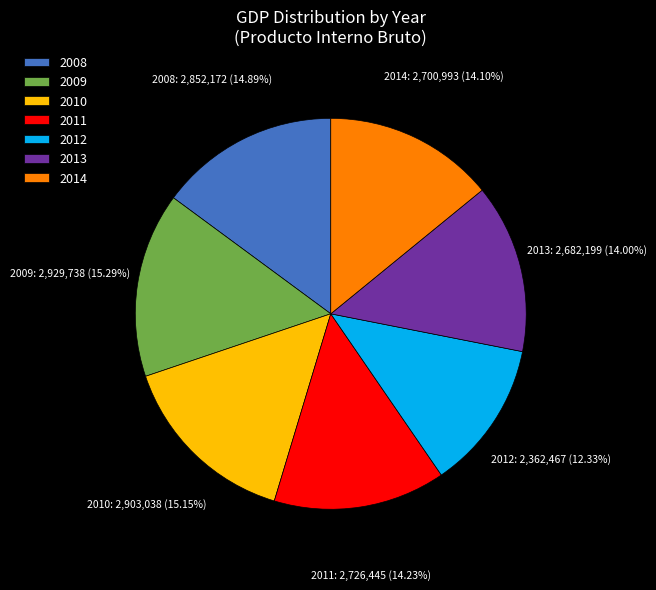

To the nearest percent, what is the combined percentage of 2011 and 2014?

28%